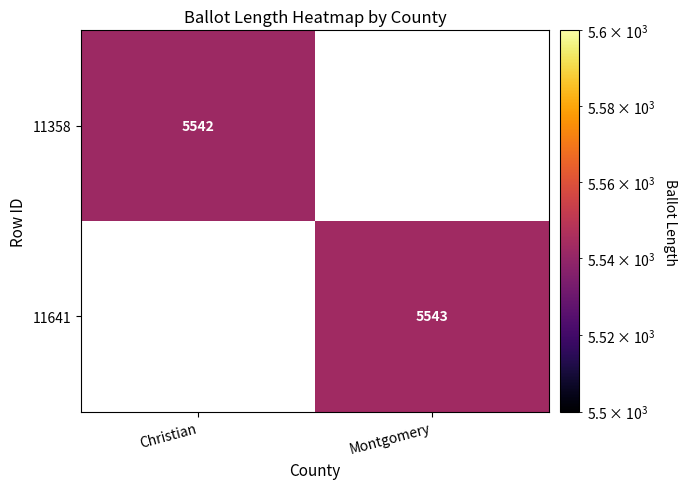

True or false: 11358 has a value of 8100 at Christian.

False